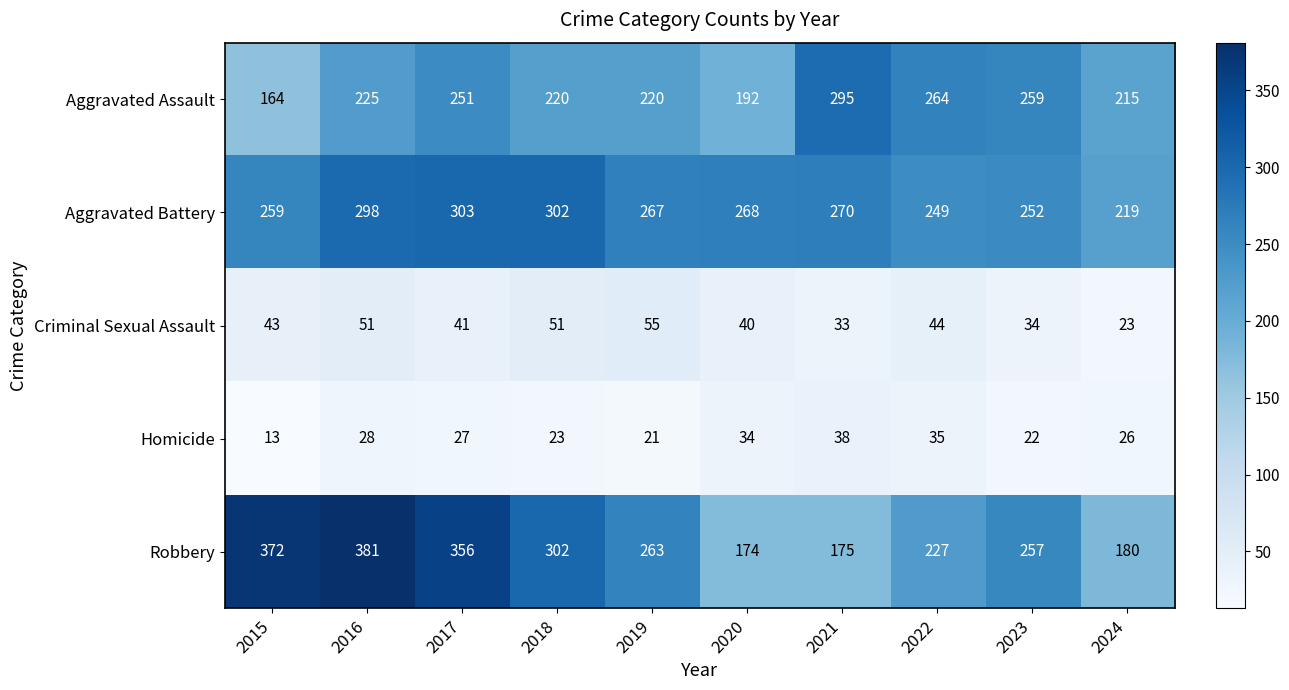

Which series changed the most between 2021 and 2024?

Aggravated Assault